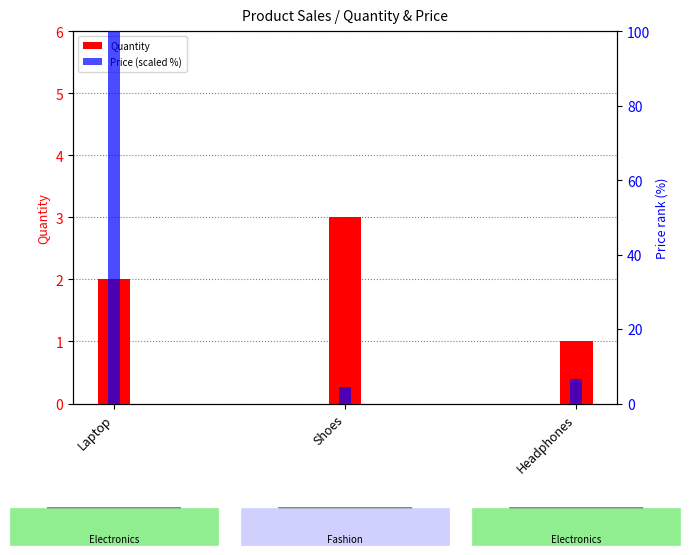

Reading left to right, list all the values displayed in this chart.

Quantity: 2.0	3.0	1.0
Price (scaled %): 100.0	4.4	6.7